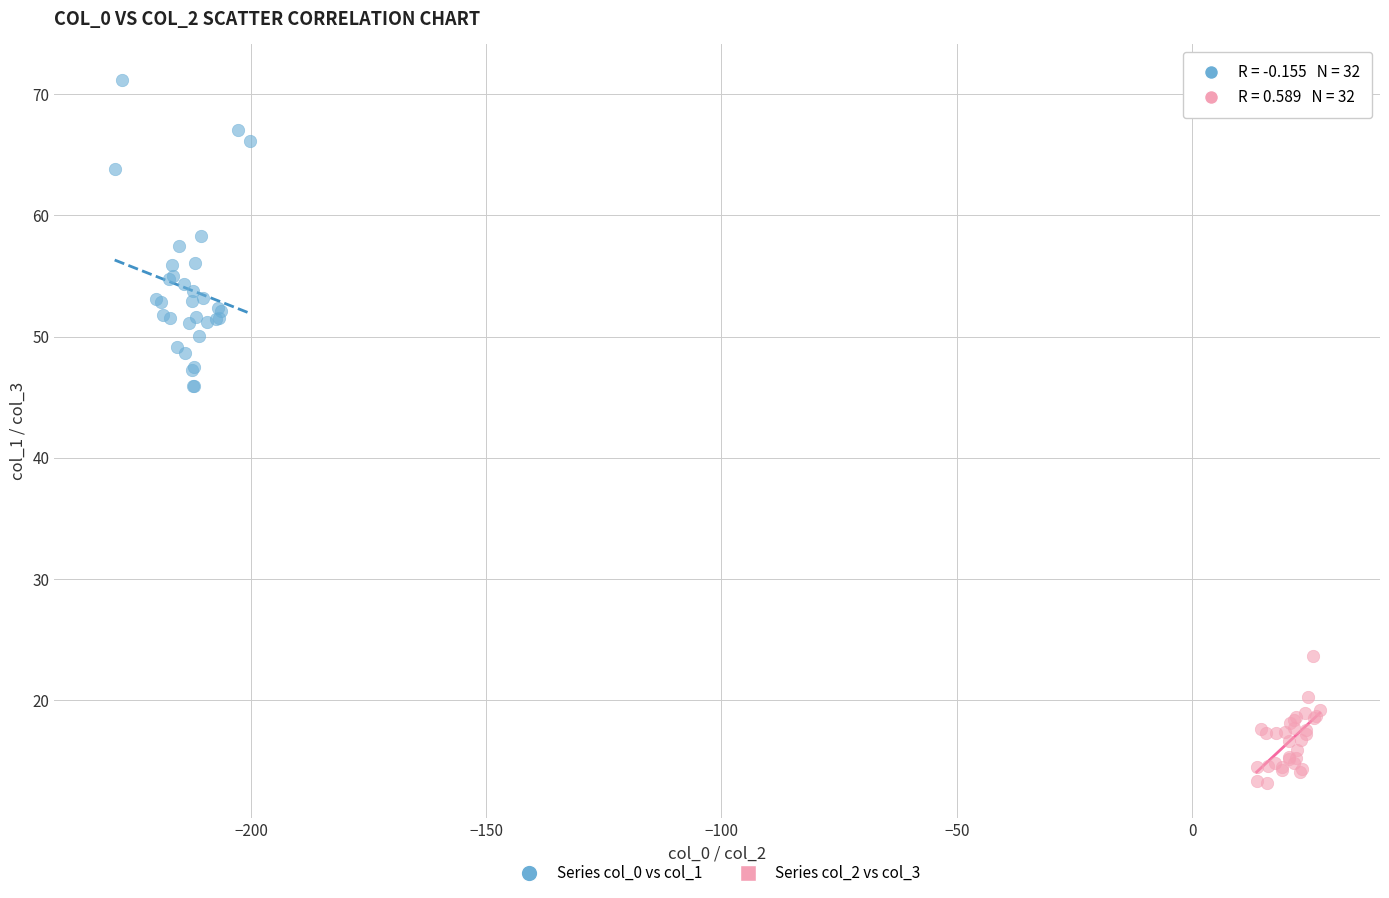

Which series reaches the minimum Y coordinate?

Series col_2 vs col_3